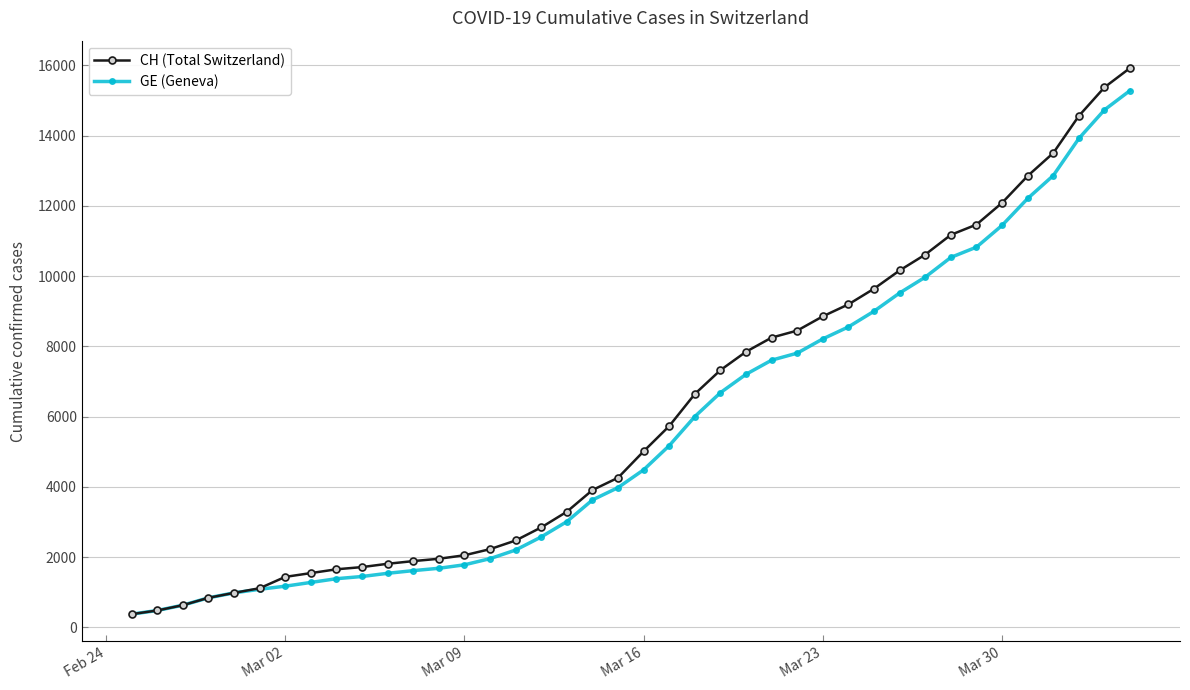

What is the highest value of the CH (Total Switzerland) series?

15926